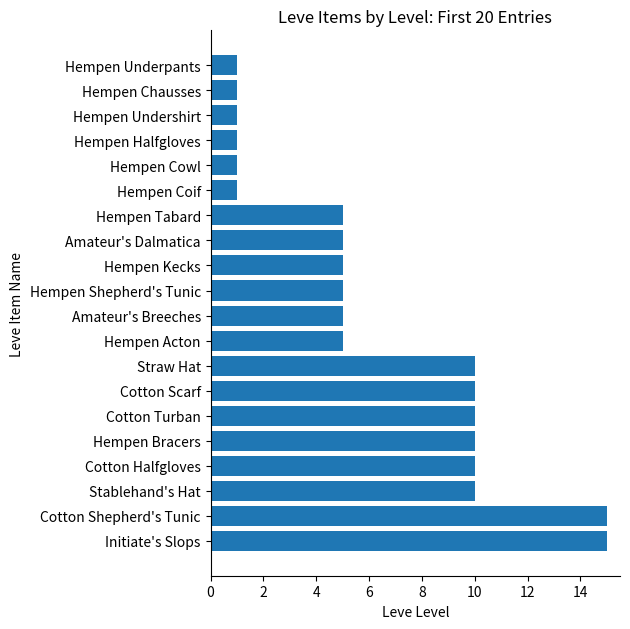

What is the average value?

6